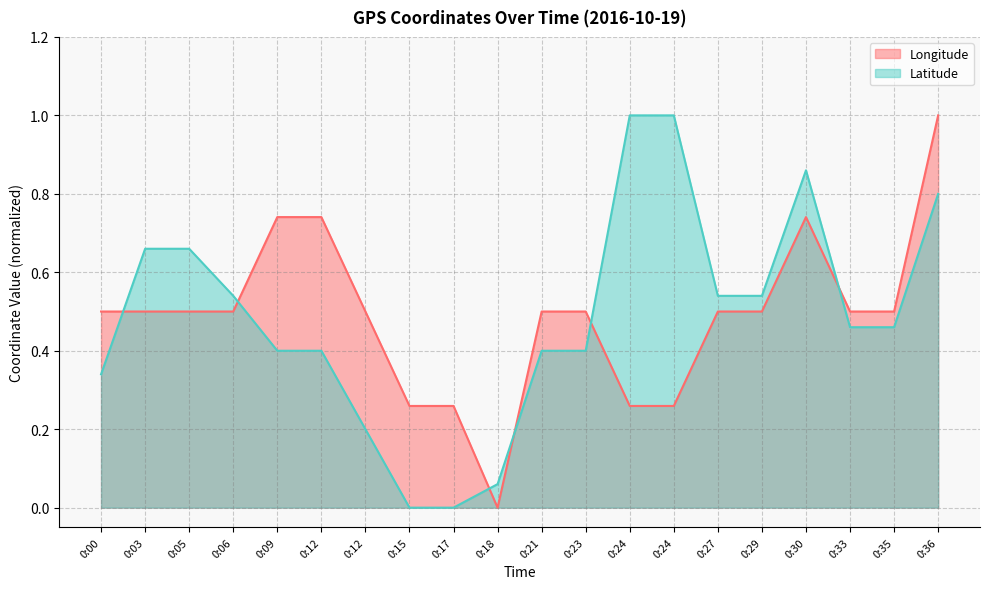

What is the sum of all Longitude values?

9.8